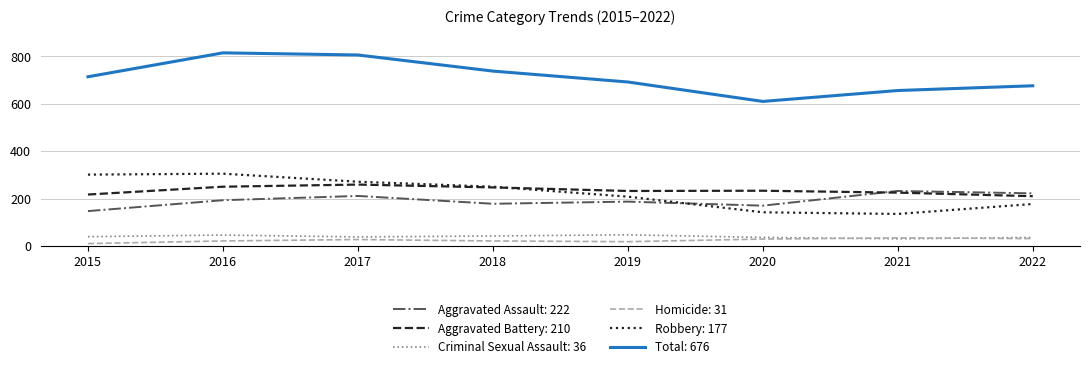

Which series ends up on top after the final intersection of Robbery: 177 and Aggravated Assault: 222?

Aggravated Assault: 222